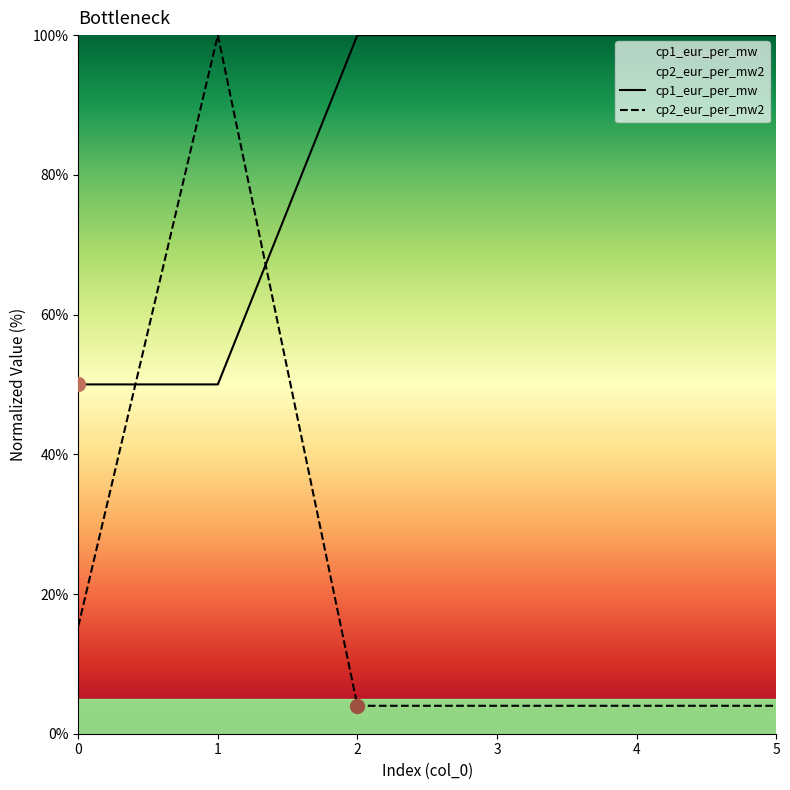

What is the difference between the maximum and minimum values in the cp1_eur_per_mw series?

50.0